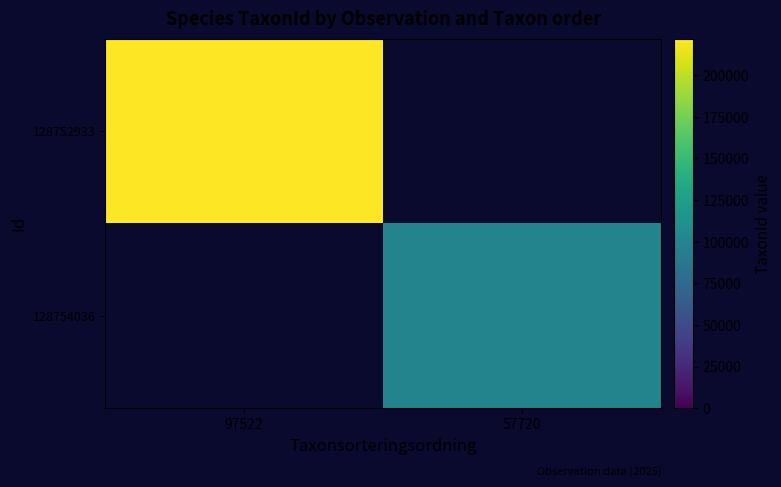

Is it true that 128752933 equals 334882.5 at 97522?

False